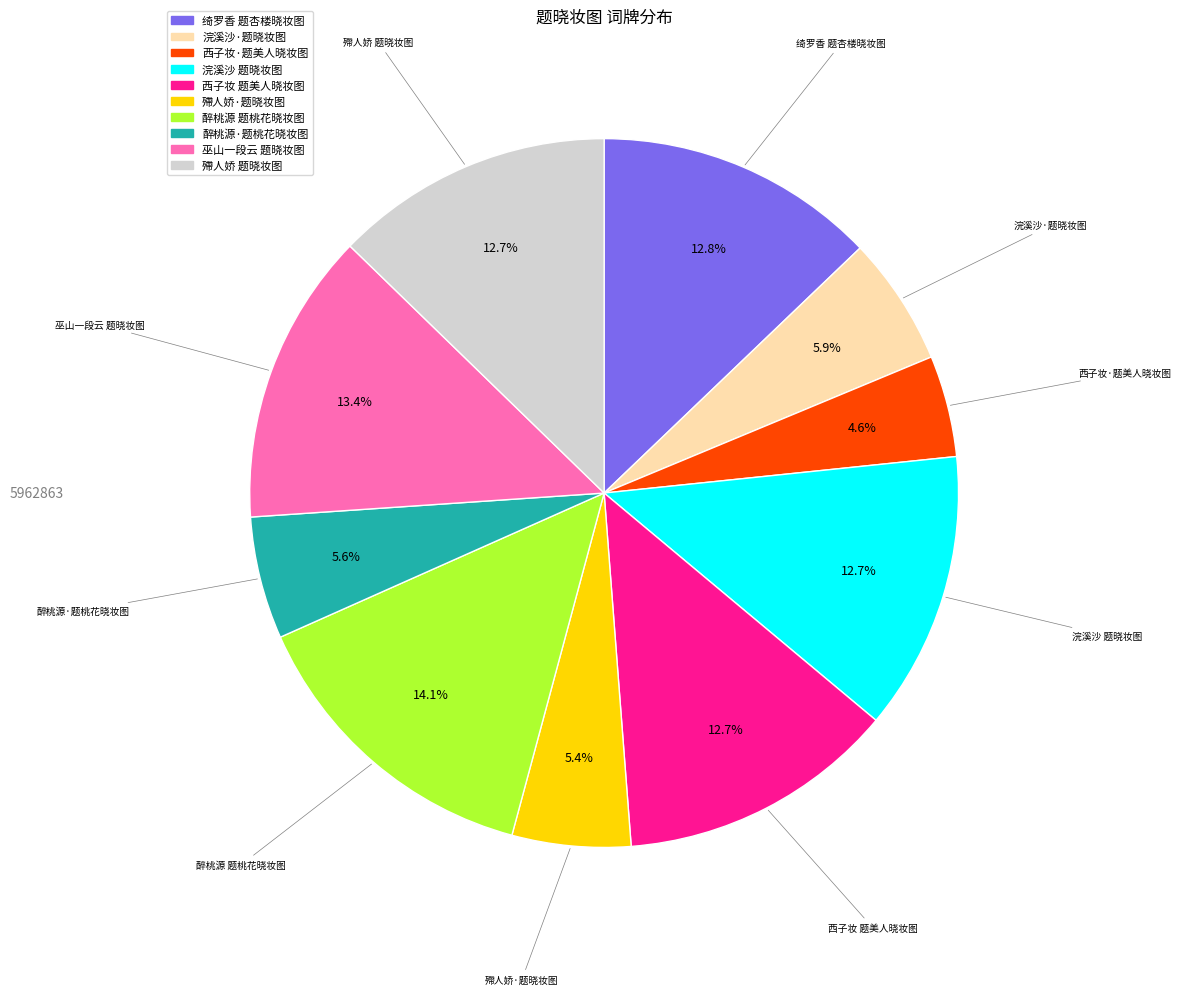

To the nearest percent, what portion does 殢人娇 题晓妆图 represent?

13%